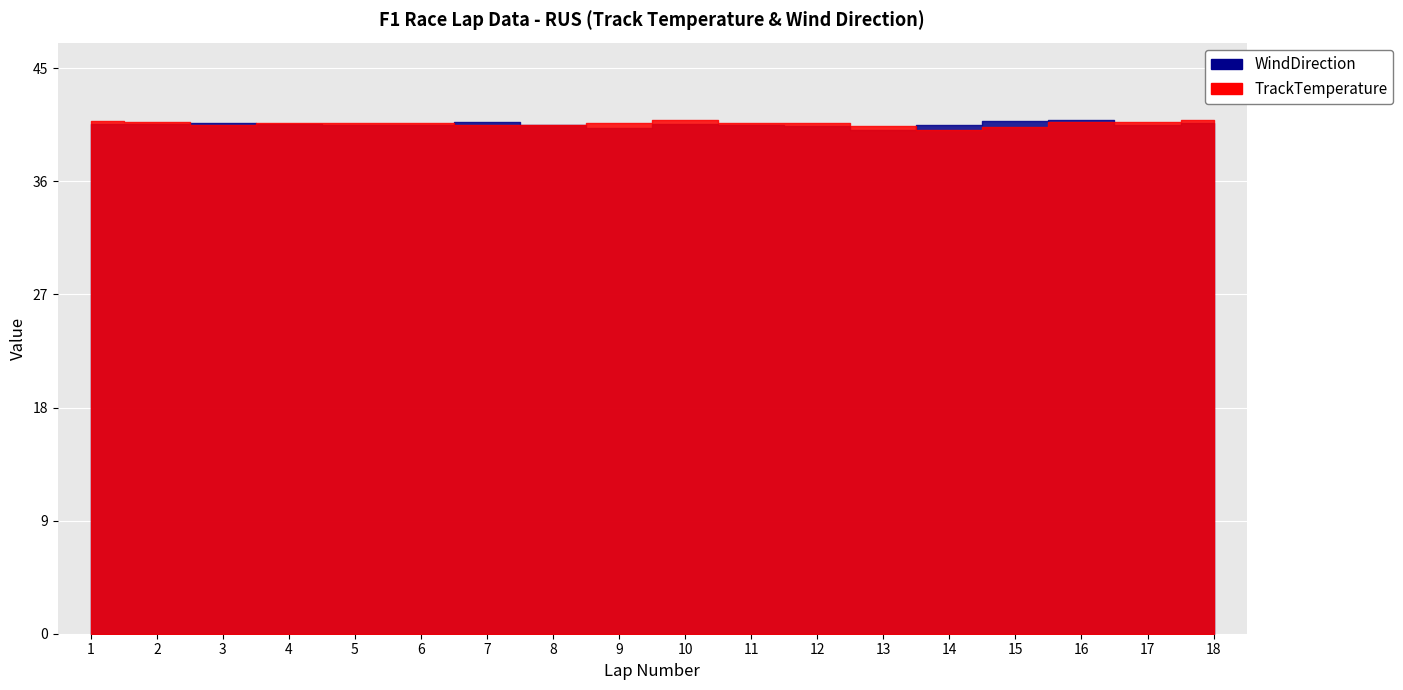

What is the sum of all TrackTemperature values?

743.2